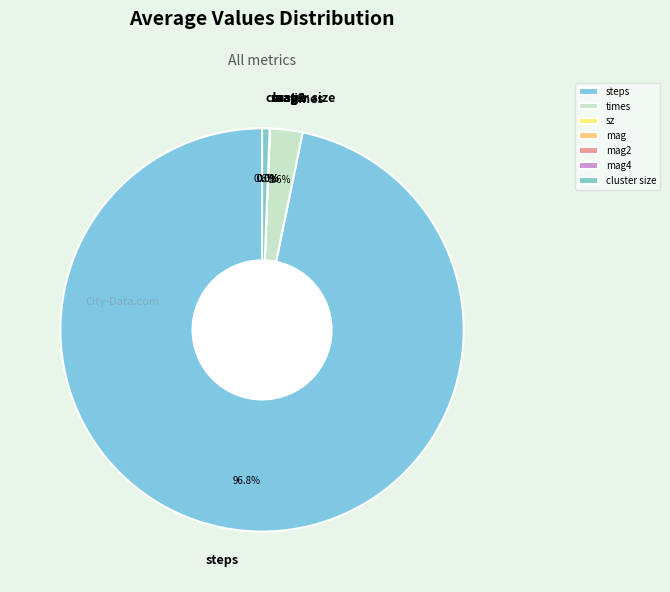

To the nearest percent, what is the combined percentage of times and cluster size?

3%